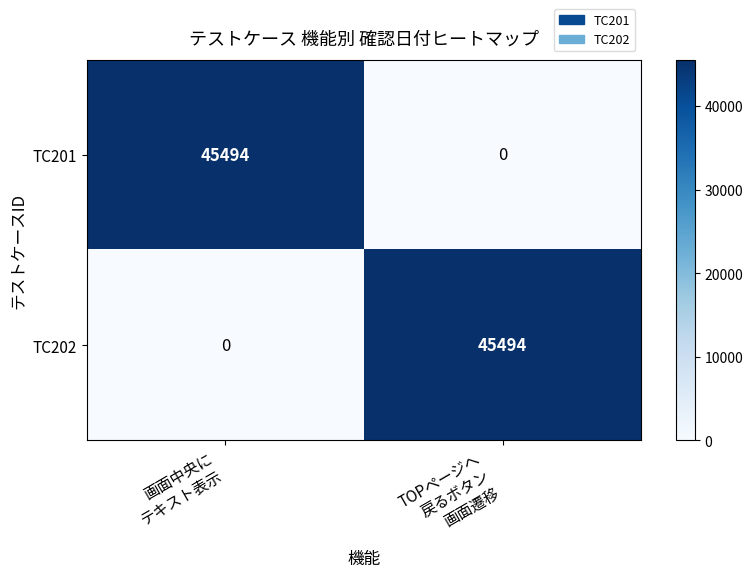

What is the sum of all TC201 values?

45494